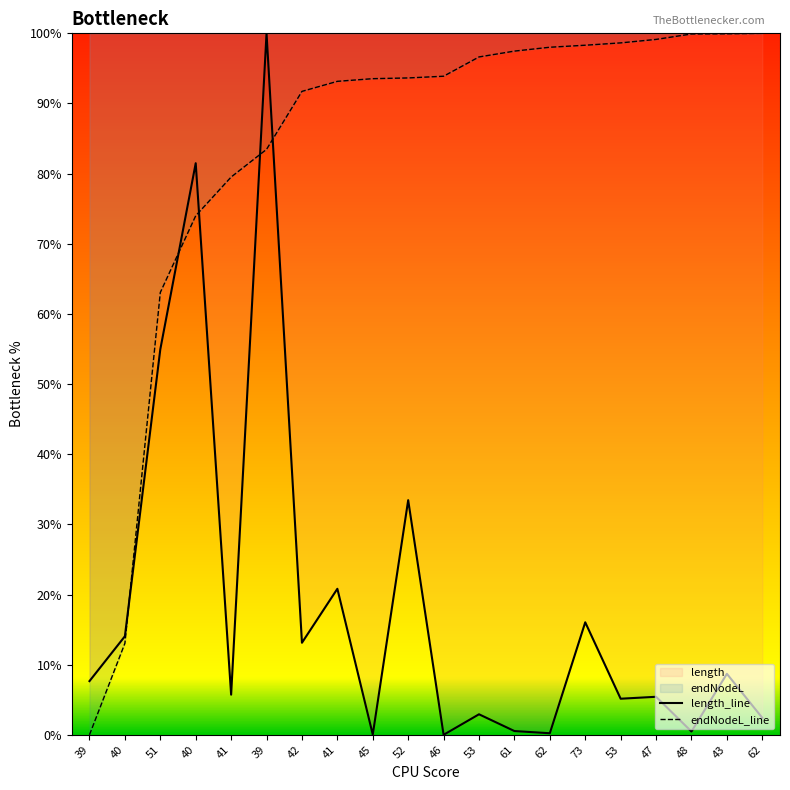

In length_line, how many points are lower than both neighbors (excluding endpoints)?

7